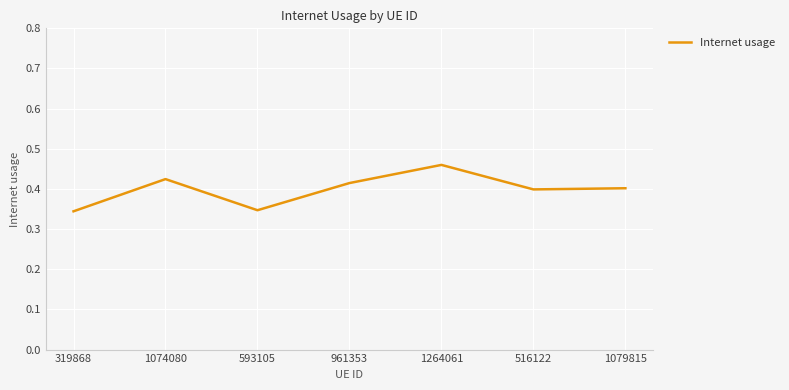

Which category has the highest value across all series?

1264061